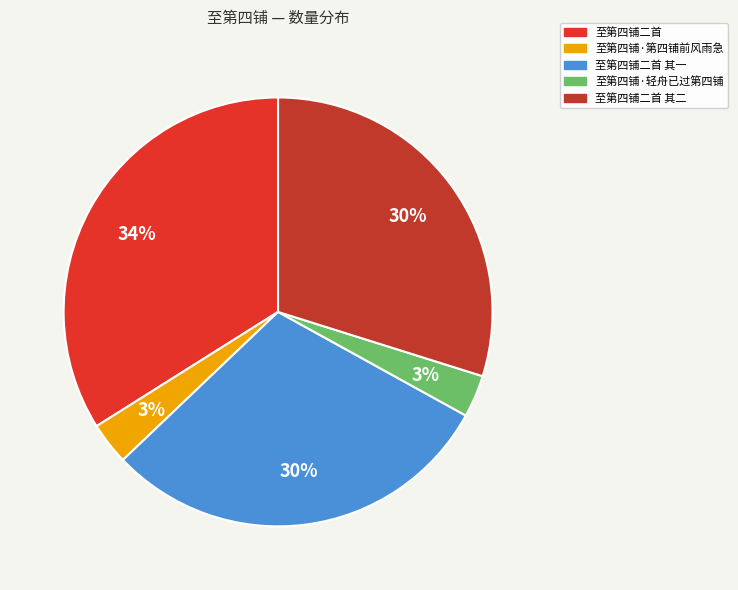

Which slice is the largest?

至第四铺二首